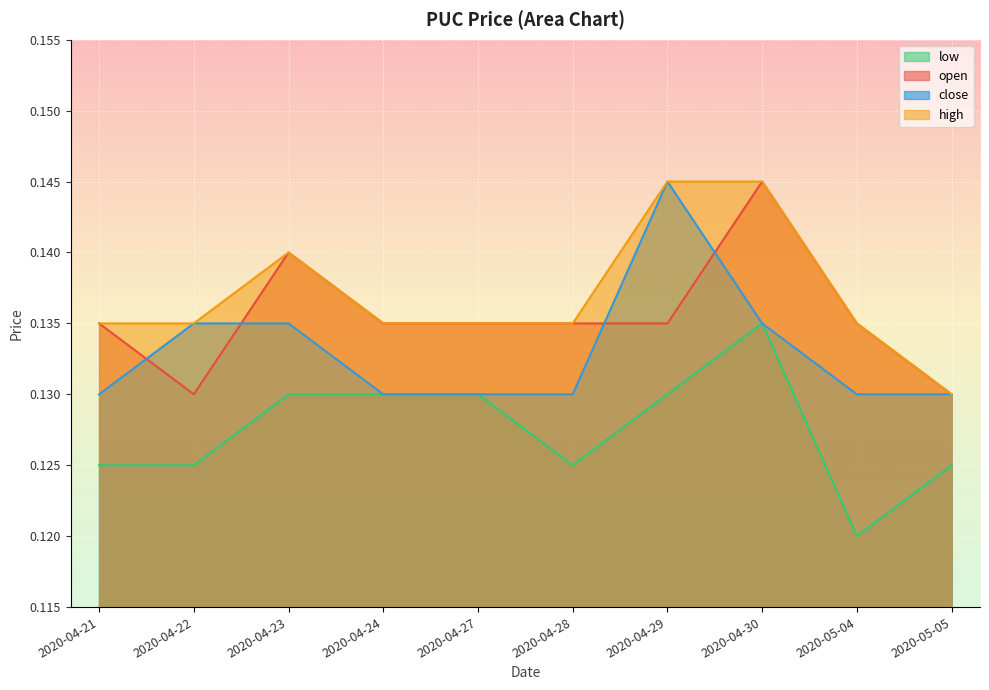

Between 2020-04-27 and 2020-04-30, which series saw the biggest shift?

open